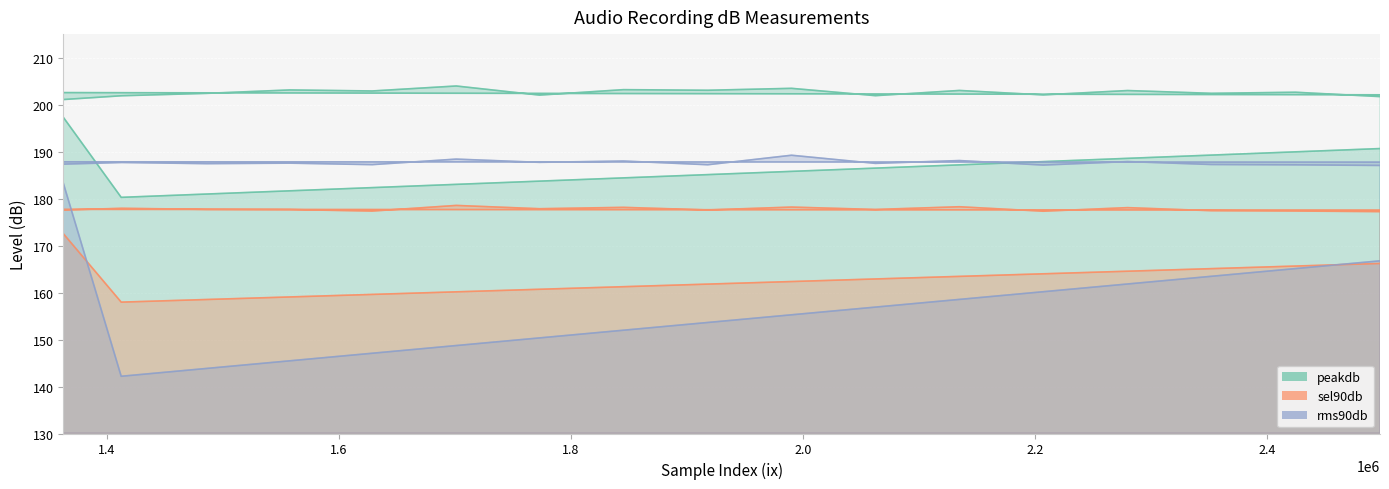

True or false: peakdb and sel90db intersect in this chart.

False